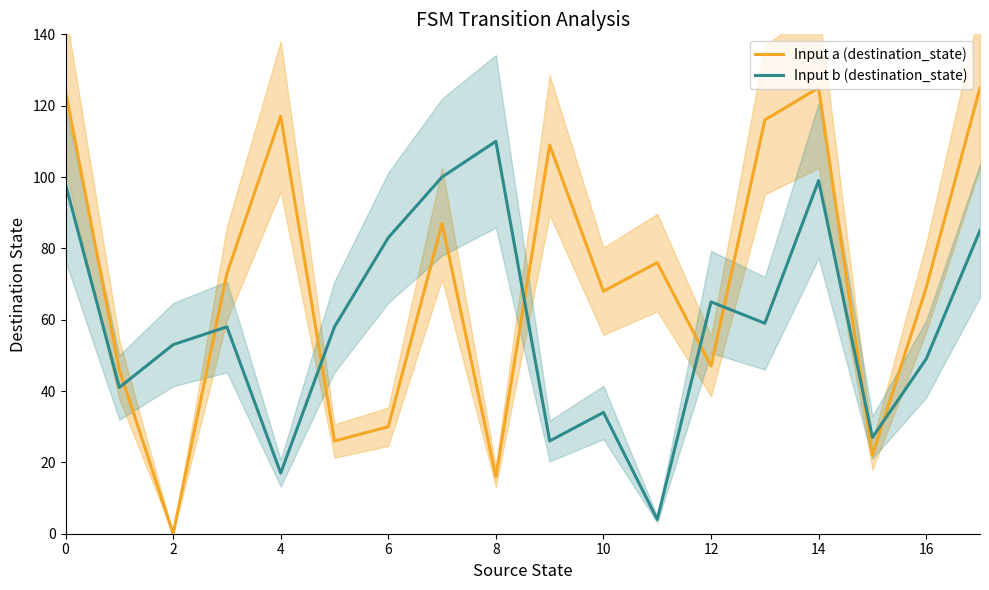

At which label is Input a (destination_state) closest to 62?

10